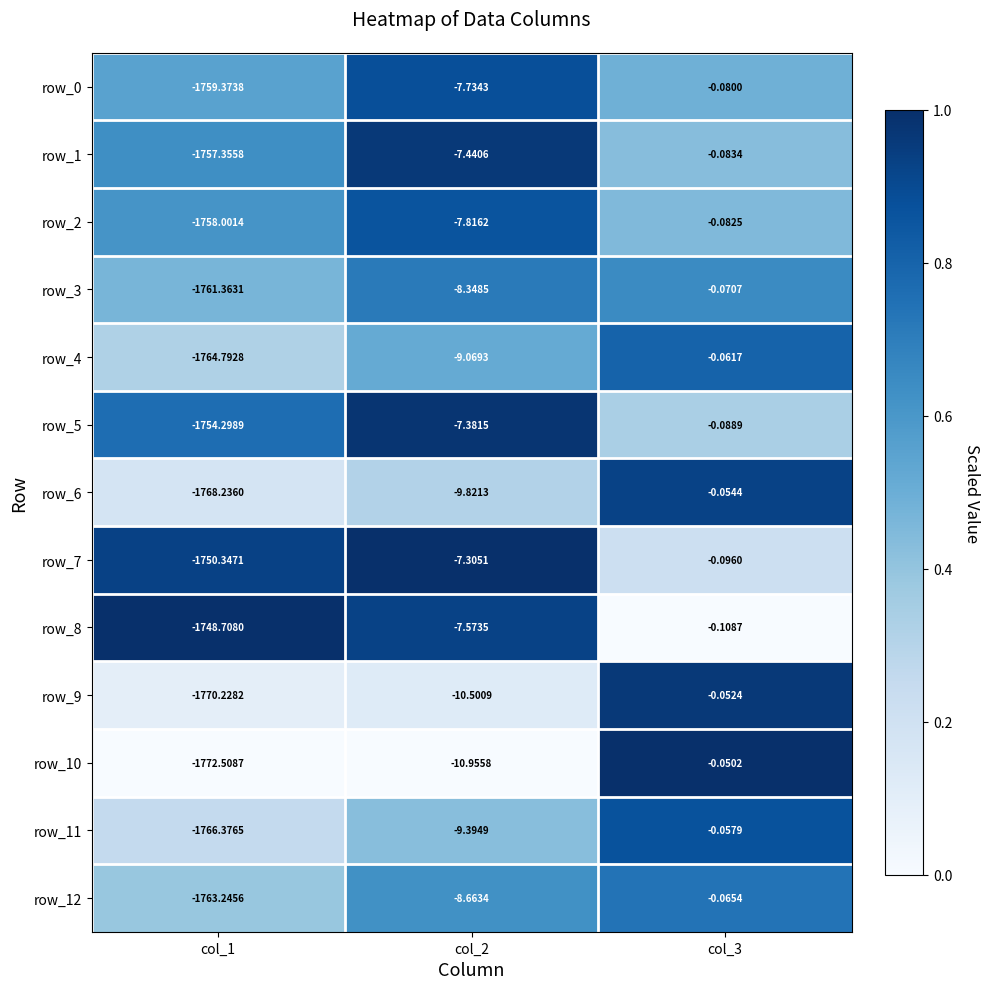

What is the difference between the row_3 values at col_3 and col_2?

8.3